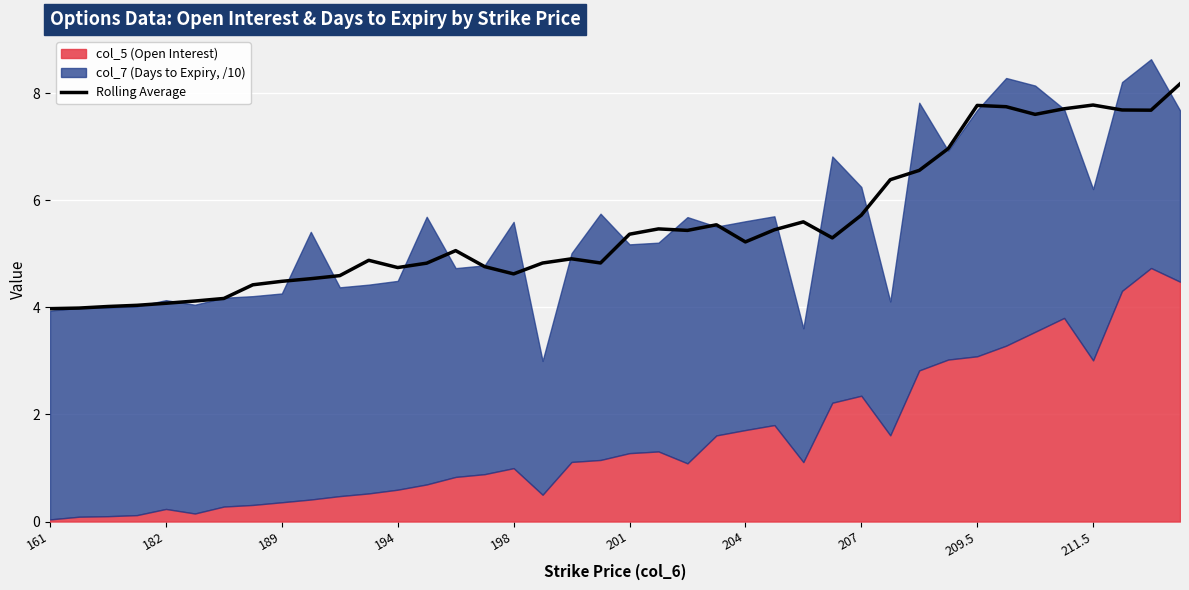

What is the greatest value displayed?

8.2